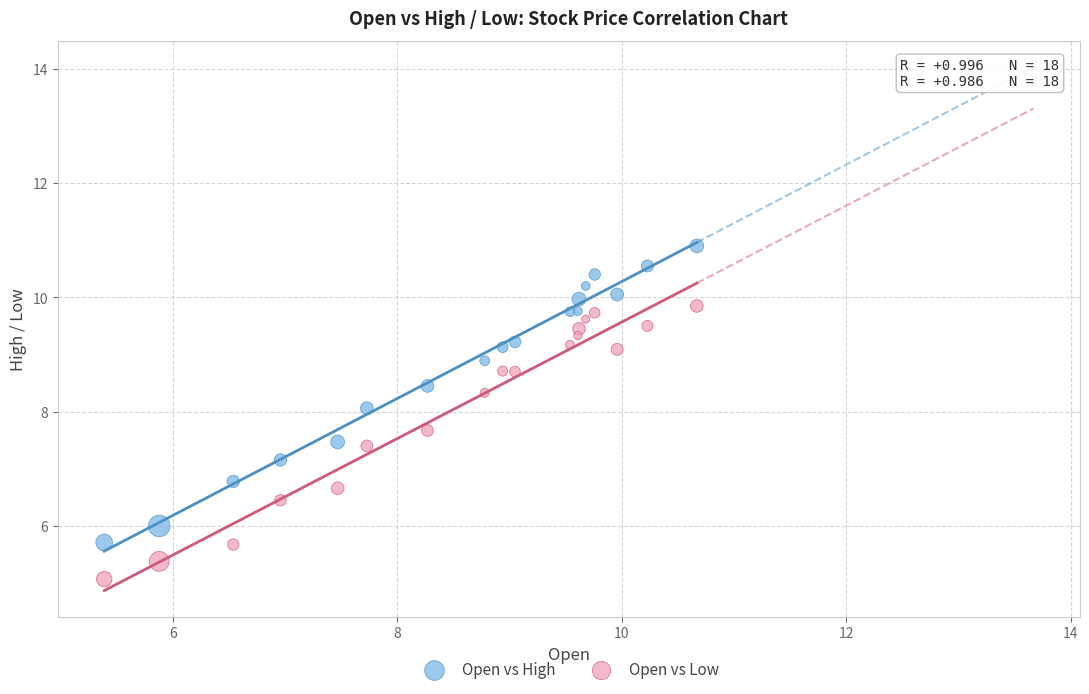

Which series reaches the minimum Y coordinate?

Open vs Low